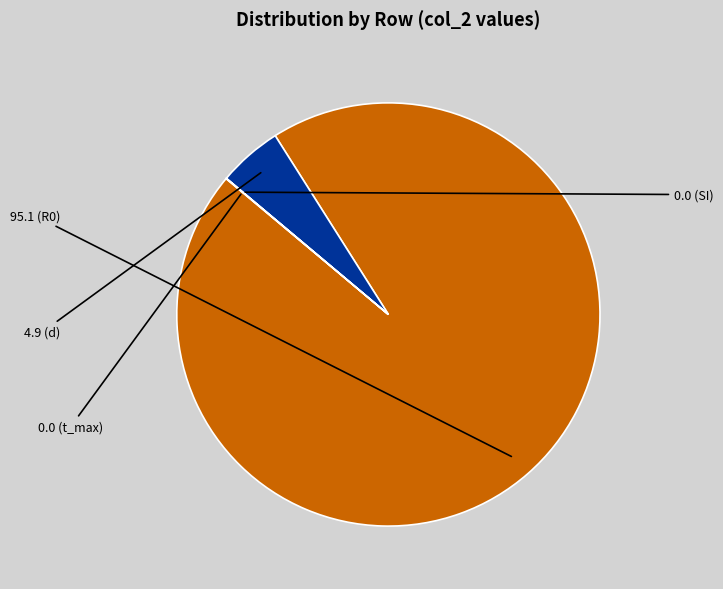

Does any single category account for the majority?

Yes